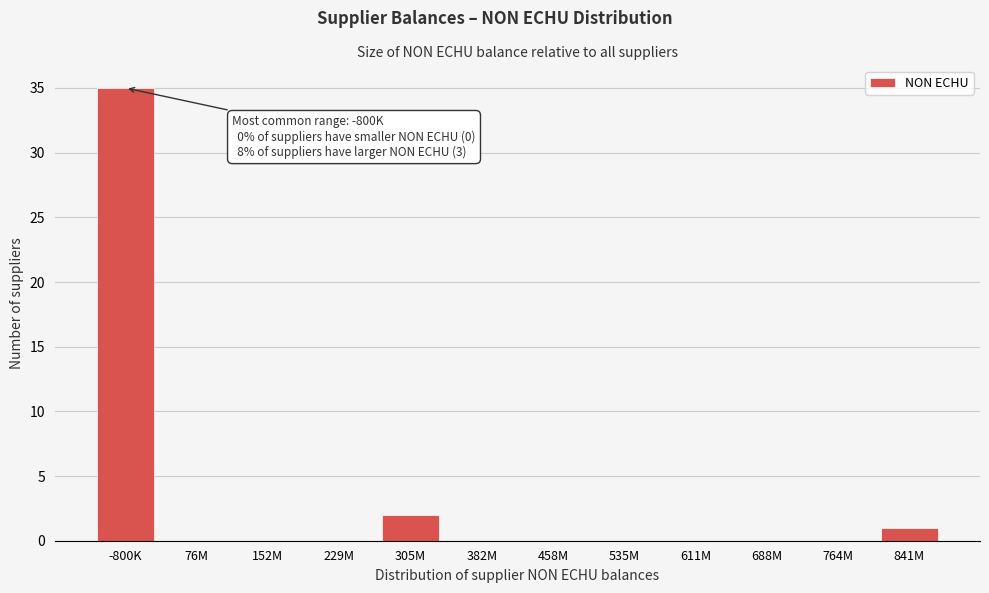

Reading left to right, transcribe all the data shown in this chart.

-800K=35	76M=0	152M=0	229M=0	305M=2	382M=0	458M=0	535M=0	611M=0	688M=0	764M=0	841M=1